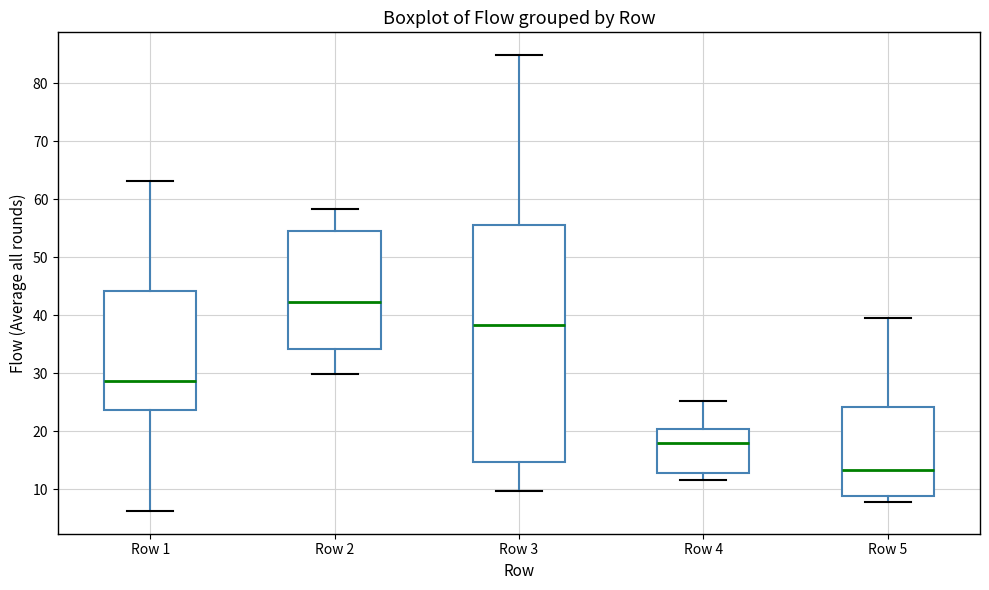

Reading left to right, read every box against the y-axis: the position of its median line, the range the box covers, and the ends of its whiskers. The values are not printed on the chart, so give them approximately, as read against the axis.

Row 1: median 29, box 24 to 44, whiskers 6 to 63
Row 2: median 42, box 34 to 54, whiskers 30 to 58
Row 3: median 38, box 15 to 56, whiskers 10 to 85
Row 4: median 18, box 13 to 20, whiskers 12 to 25
Row 5: median 13, box 9 to 24, whiskers 8 to 40